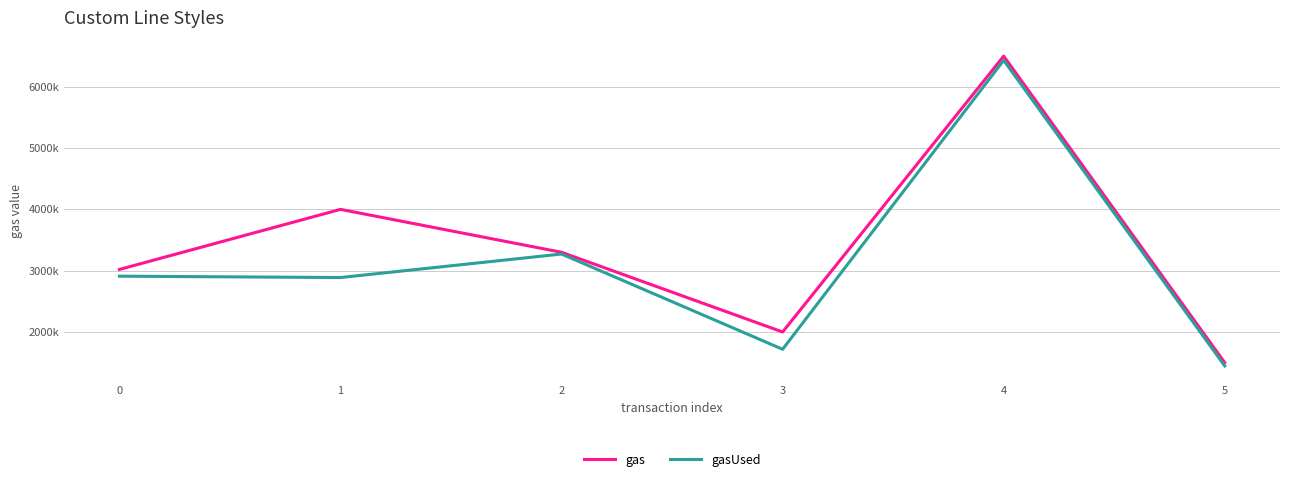

True or false: gasUsed and gas intersect in this chart.

False